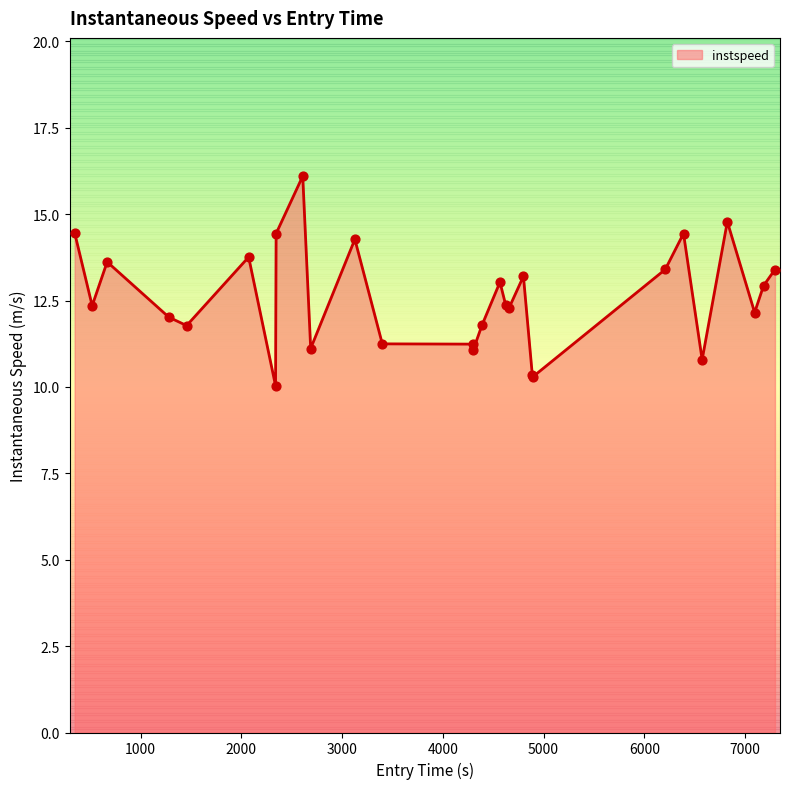

What is the difference between the maximum and minimum values?

6.1